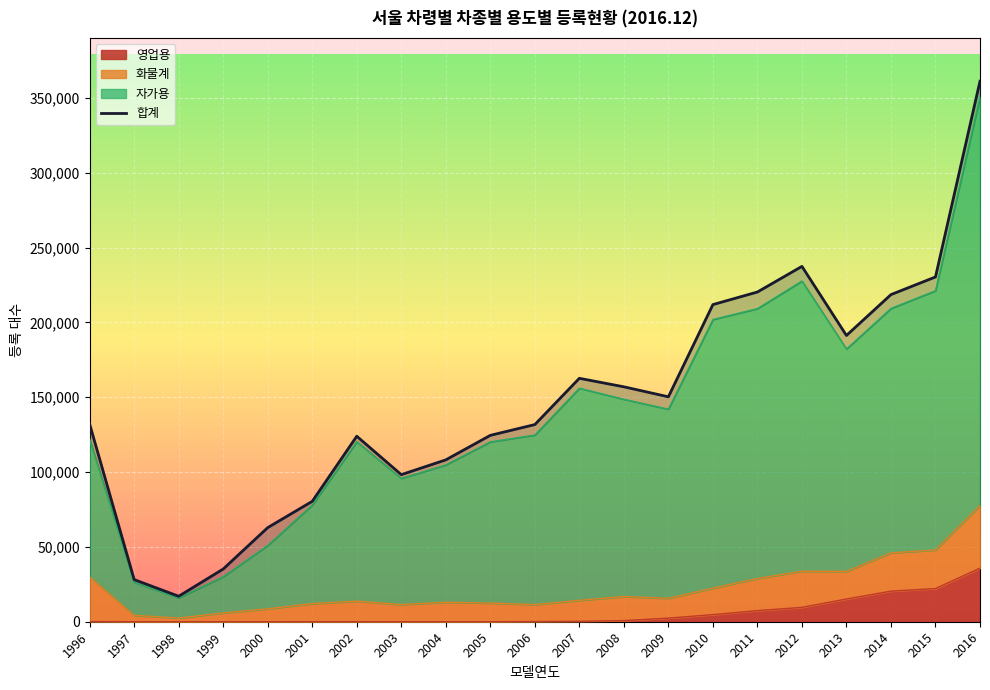

What is the minimum value shown in the chart?

17019